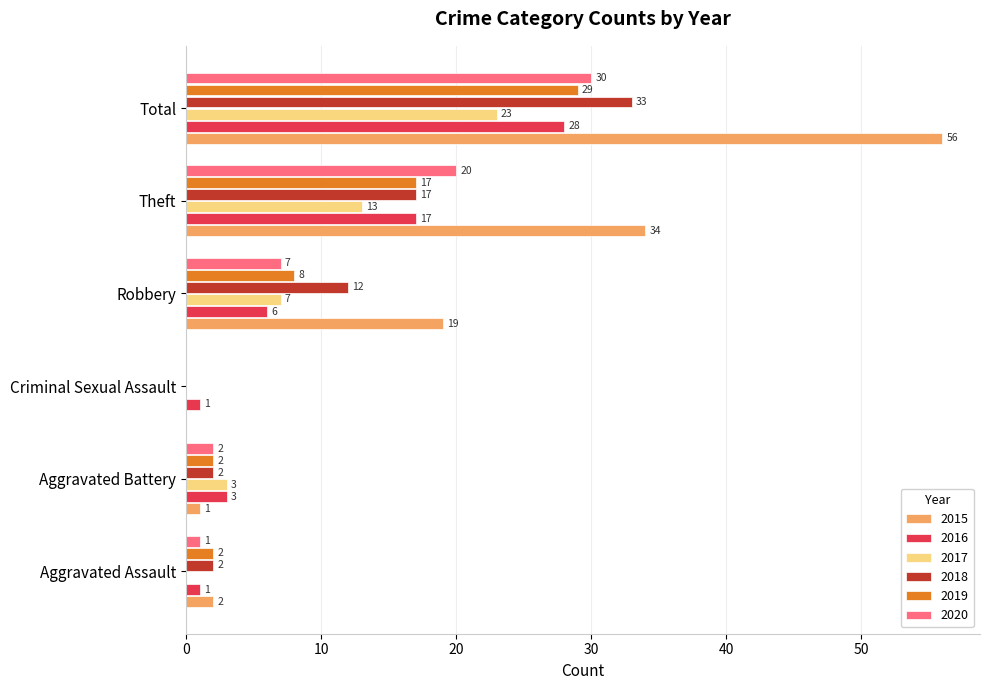

What is the sum of all 2020 values?

60